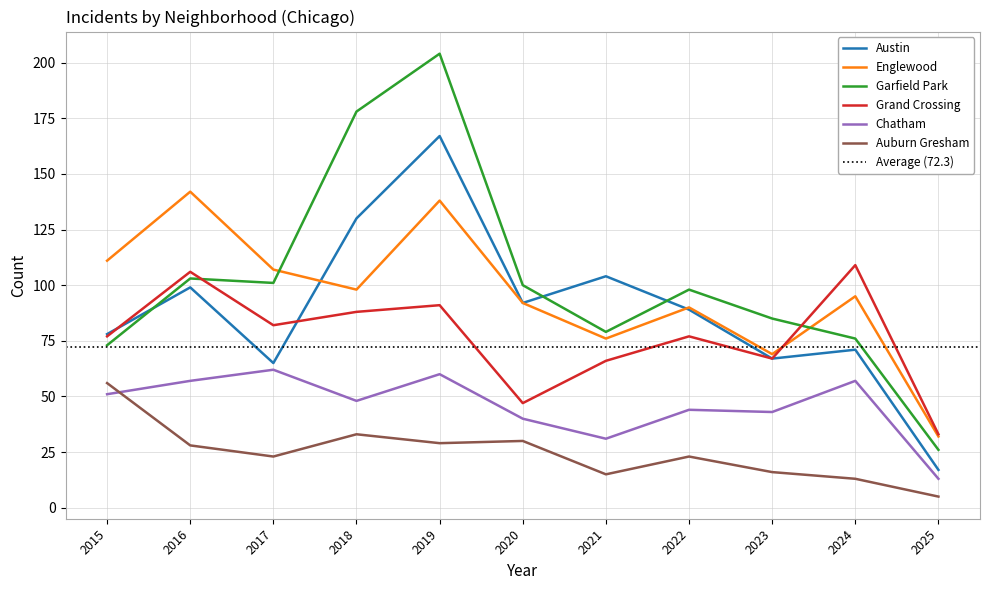

What is the approximate value of Auburn Gresham at 2016?

28